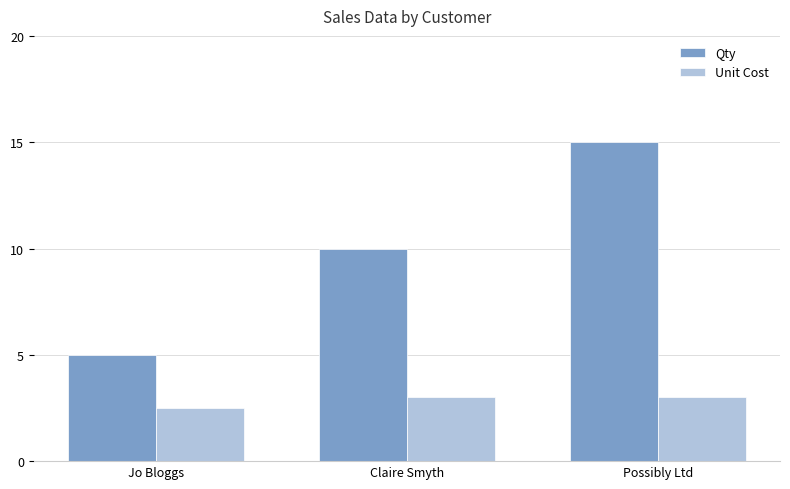

What are all the series names shown in the legend?

Qty, Unit Cost